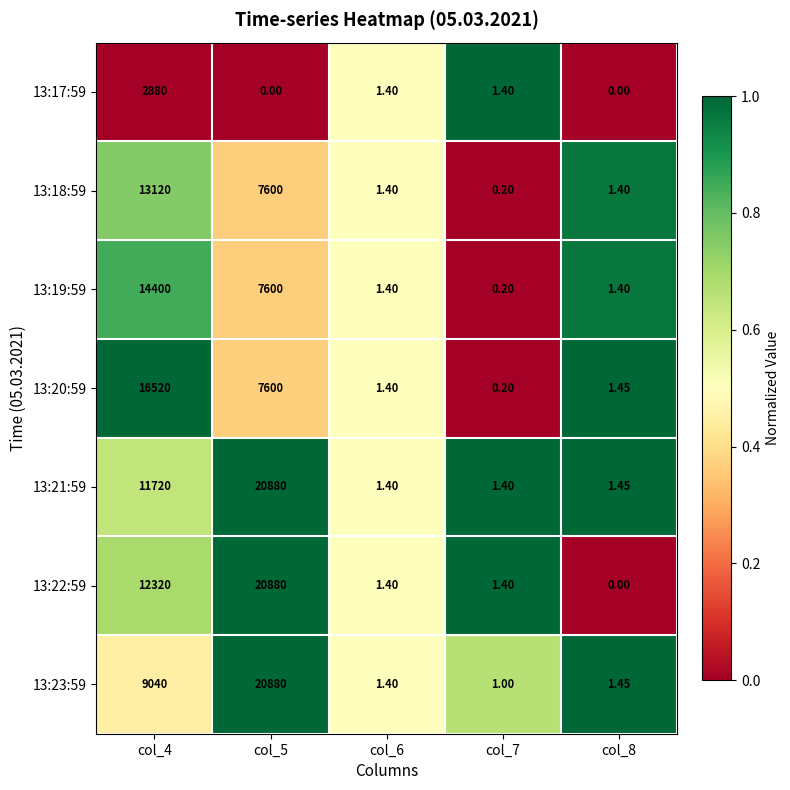

Is the value of 13:19:59 at col_5 greater than the value of 13:20:59 at col_6?

Yes